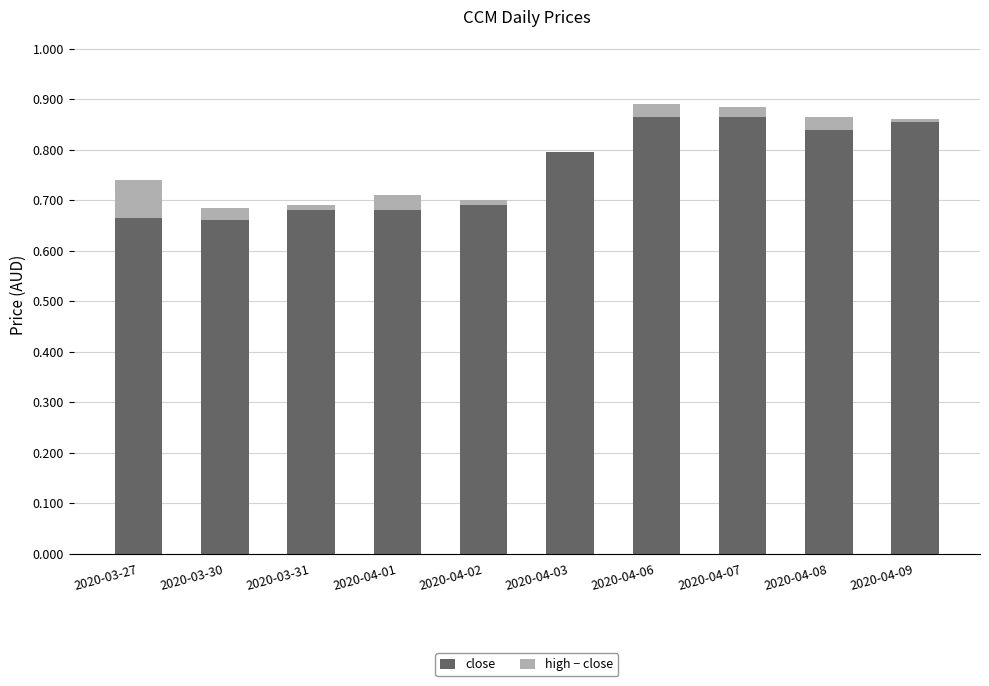

The value of close at 2020-04-01 is 0.7. True or false?

True